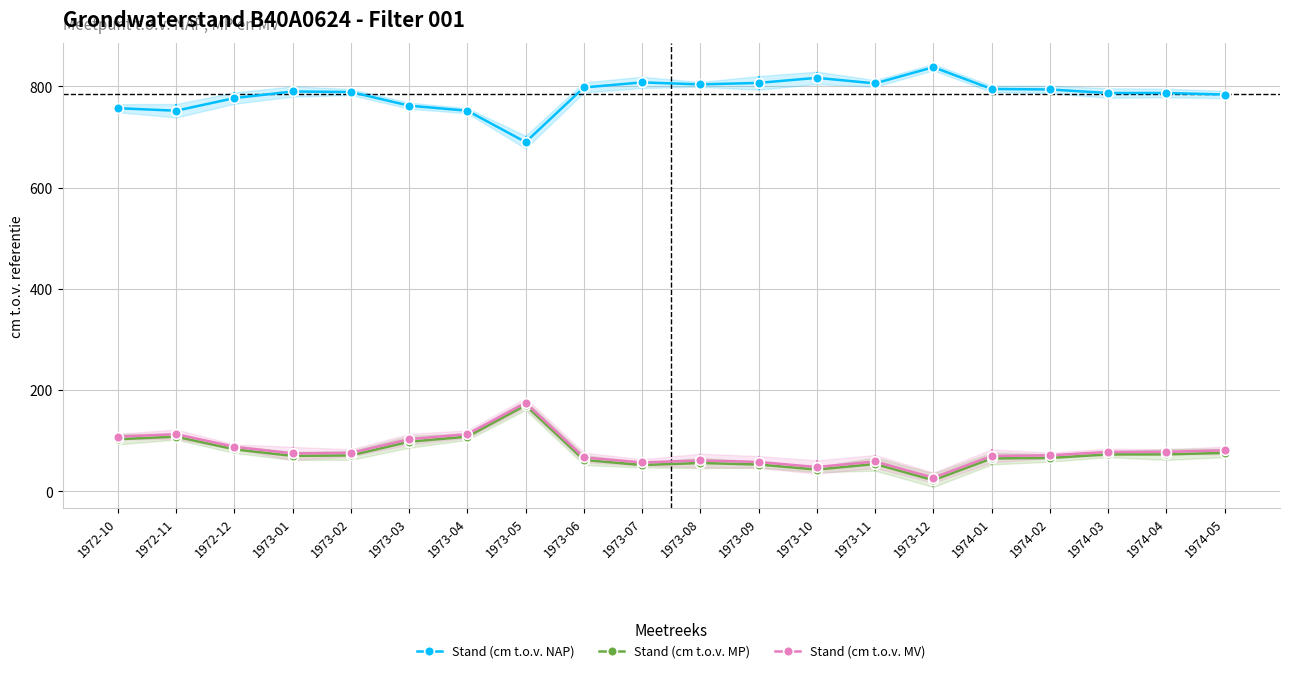

What is the average value of the Stand (cm t.o.v. NAP) series?

785